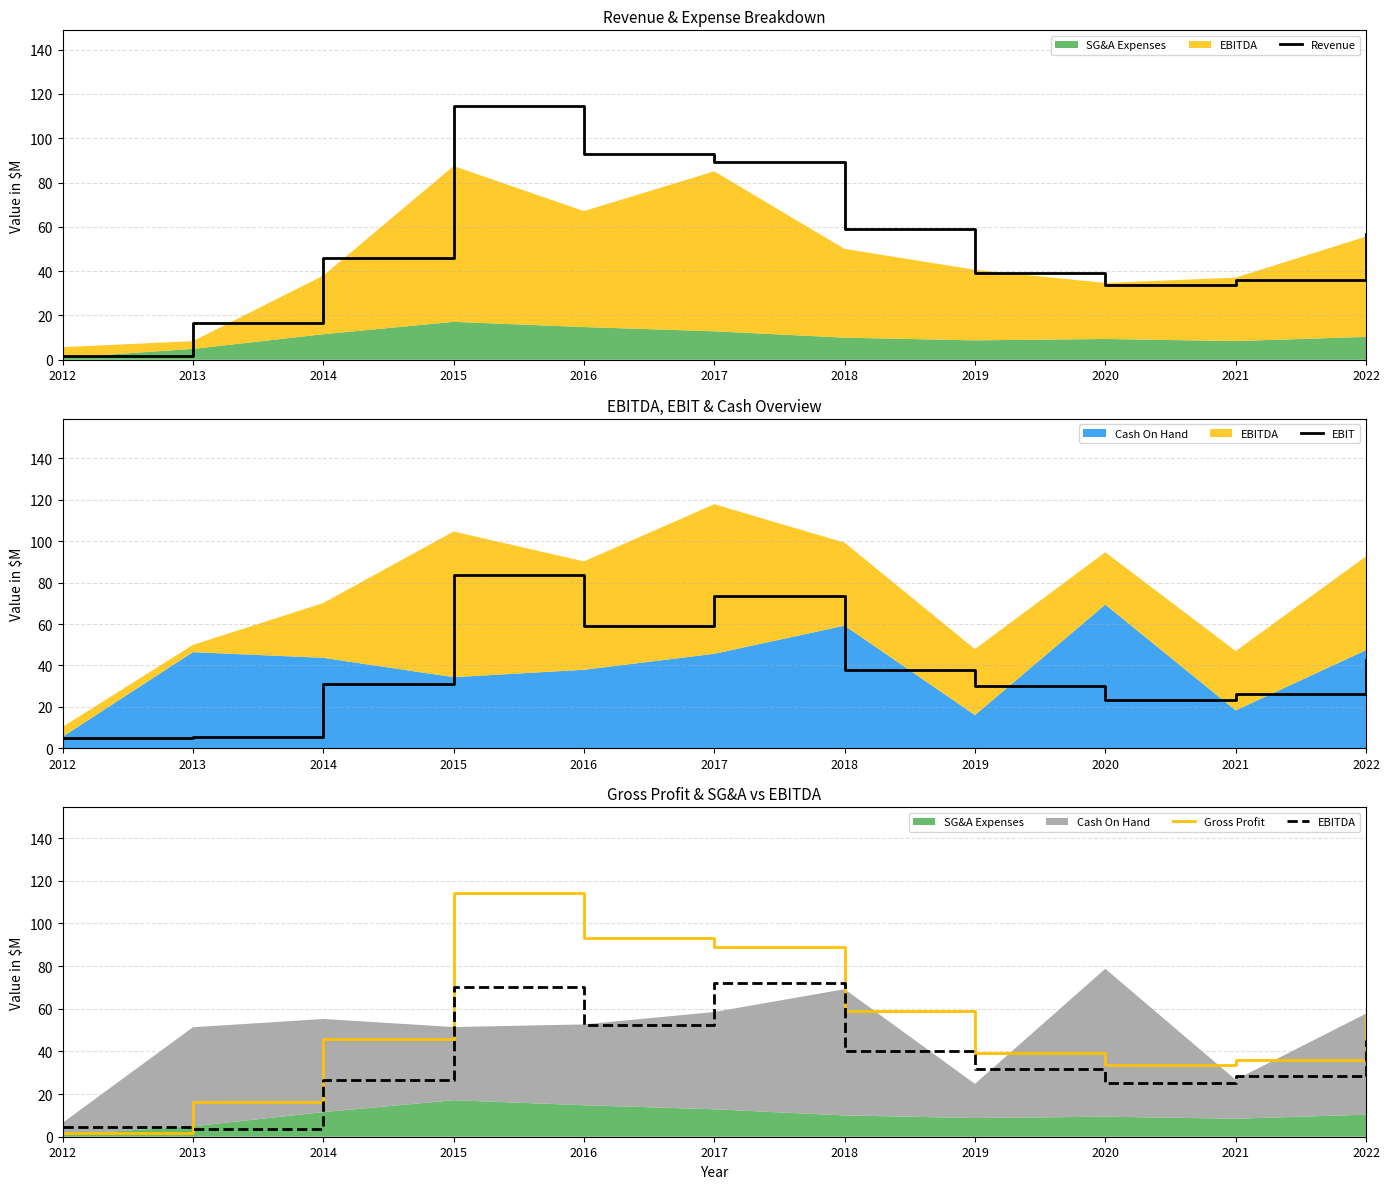

Reading right to left, extract all data points from this chart.

Revenue: 2022=56.7	2021=36.2	2020=33.6	2019=39.1	2018=59.0	2017=89.1	2016=93.1	2015=114.4	2014=45.8	2013=16.4	2012=1.7
EBIT: 2022=42.7	2021=26.1	2020=23.2	2019=29.8	2018=37.6	2017=73.7	2016=59.1	2015=83.6	2014=31.2	2013=5.5	2012=5.1
Gross Profit: 2022=56.7	2021=36.2	2020=33.6	2019=39.1	2018=59.0	2017=89.1	2016=93.1	2015=114.4	2014=45.8	2013=16.4	2012=1.7
EBITDA: 2022=45.3	2021=28.7	2020=25.3	2019=31.9	2018=40.1	2017=72.2	2016=52.4	2015=70.3	2014=26.4	2013=3.5	2012=4.7